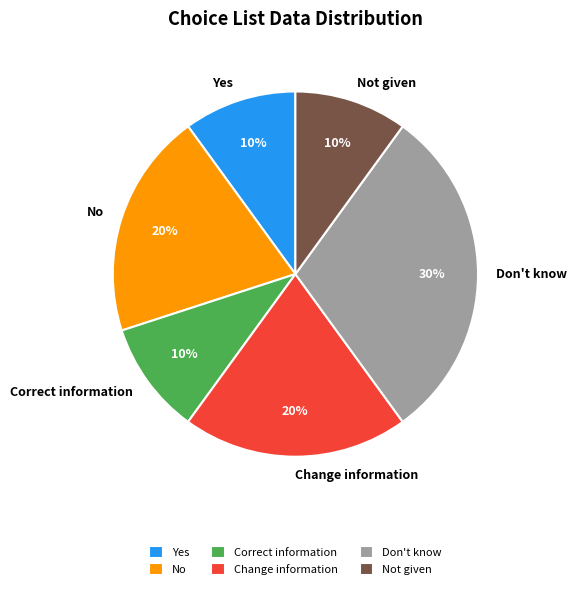

Is the sum of Correct information and Not given greater than half?

No